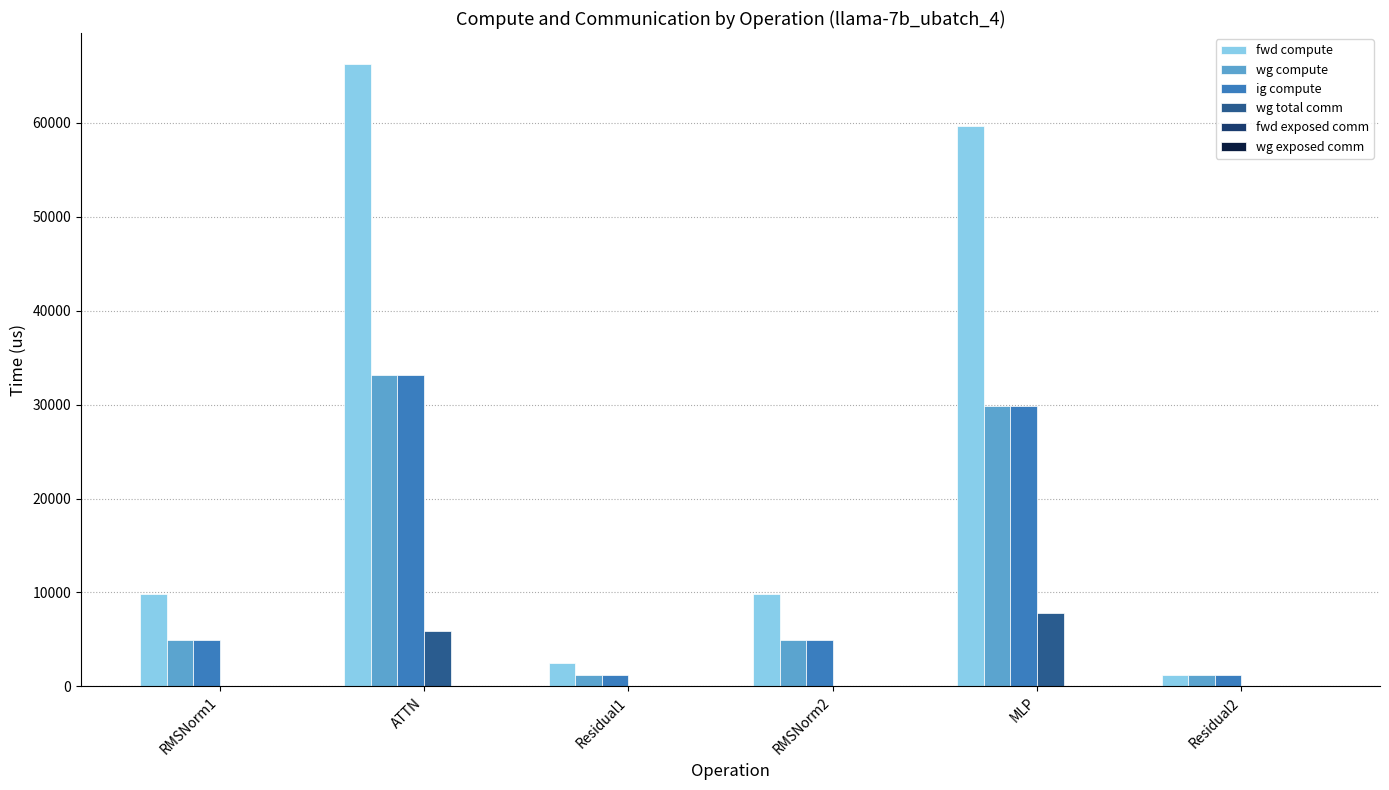

What is the total value across all series at RMSNorm2?

19736.8